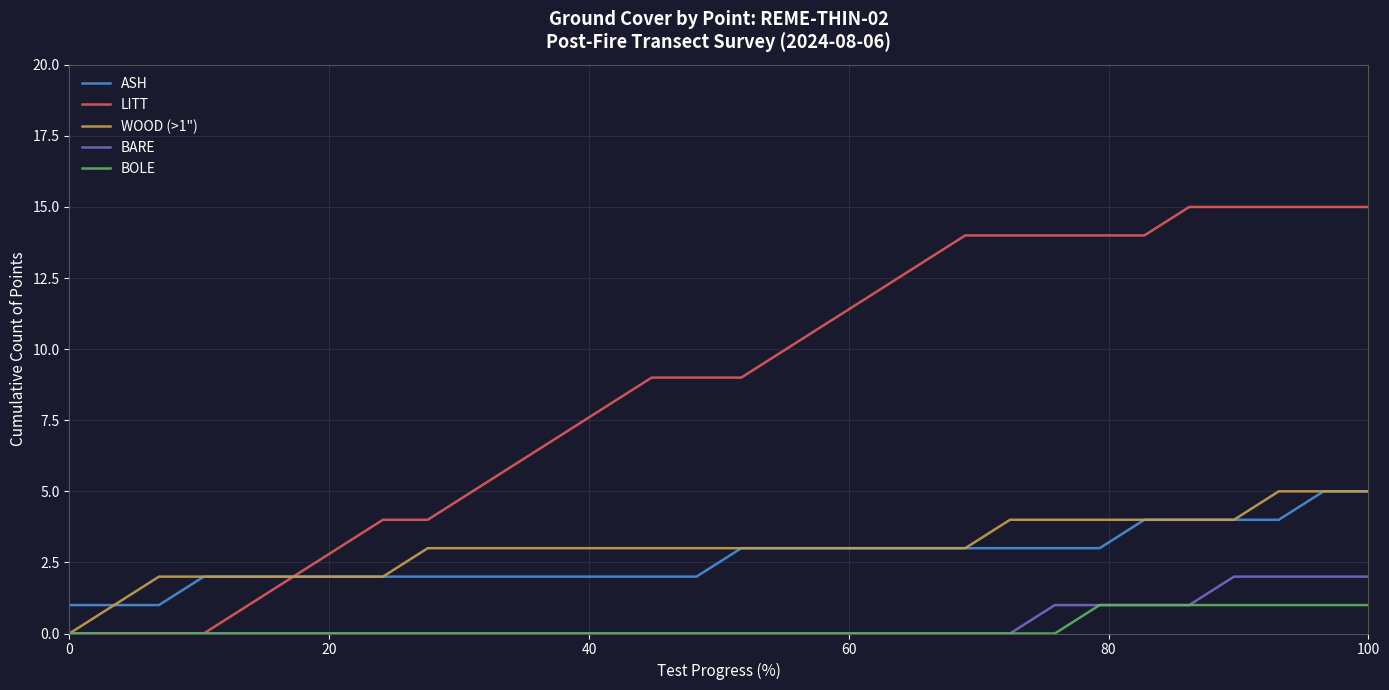

Which series has the largest total across all categories?

LITT